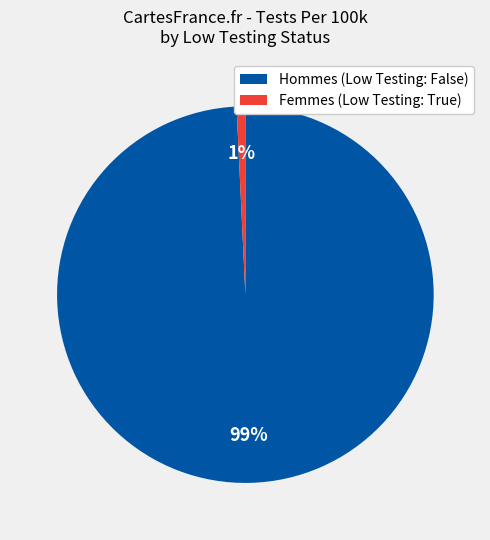

Rank the categories by value from lowest to highest.

Femmes (Low Testing: True), Hommes (Low Testing: False)